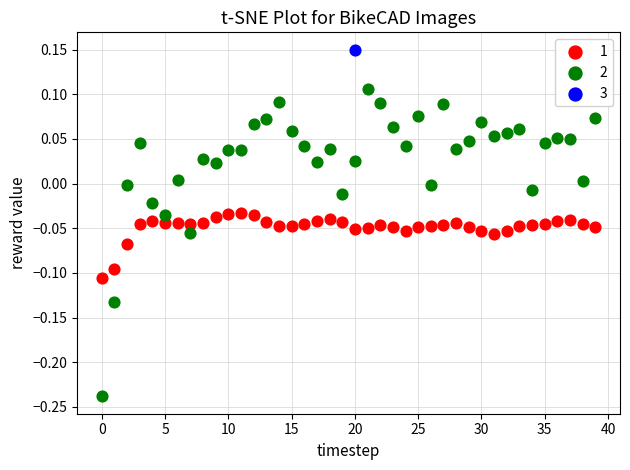

Which series reaches the maximum Y coordinate?

3